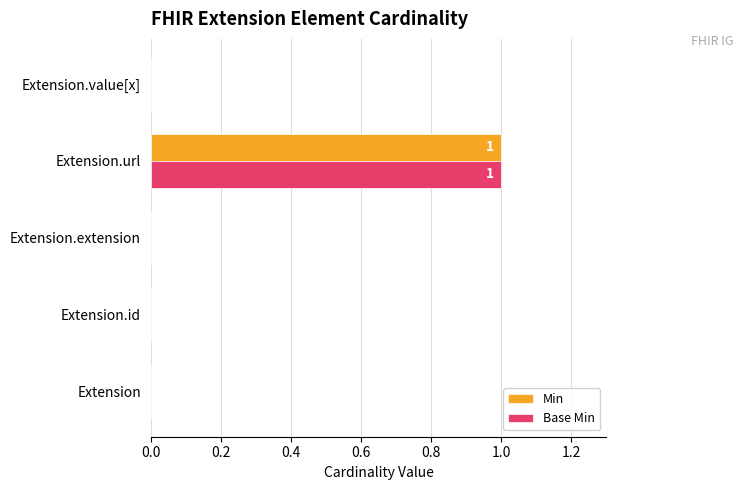

The Min series shows 1 at Extension.extension. True or false?

False